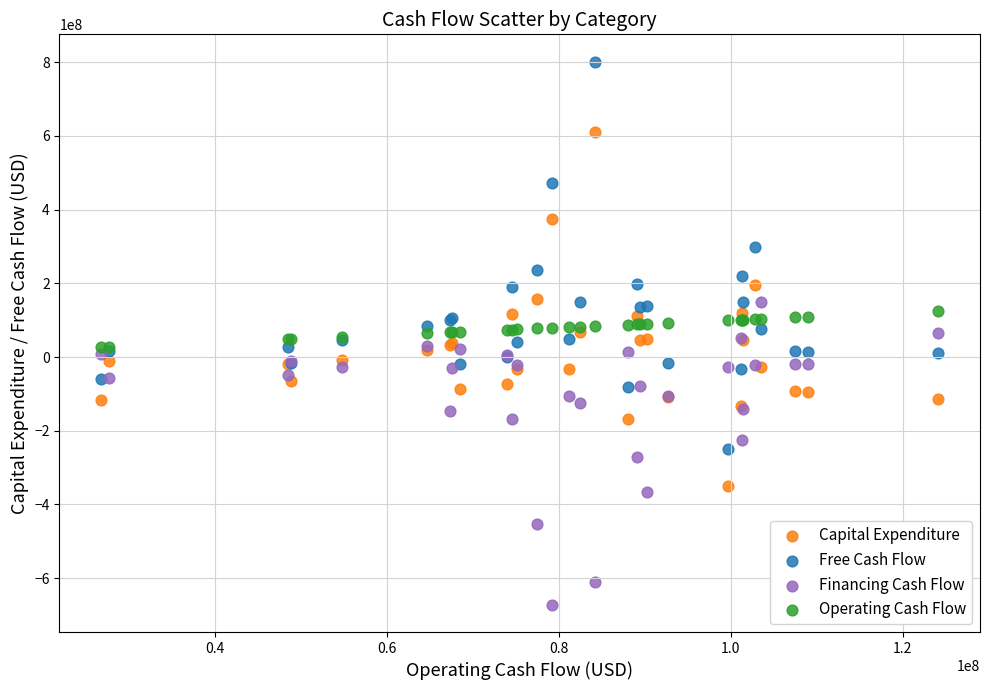

In the Free Cash Flow series, what Y value is closest to 275667500?

298943000